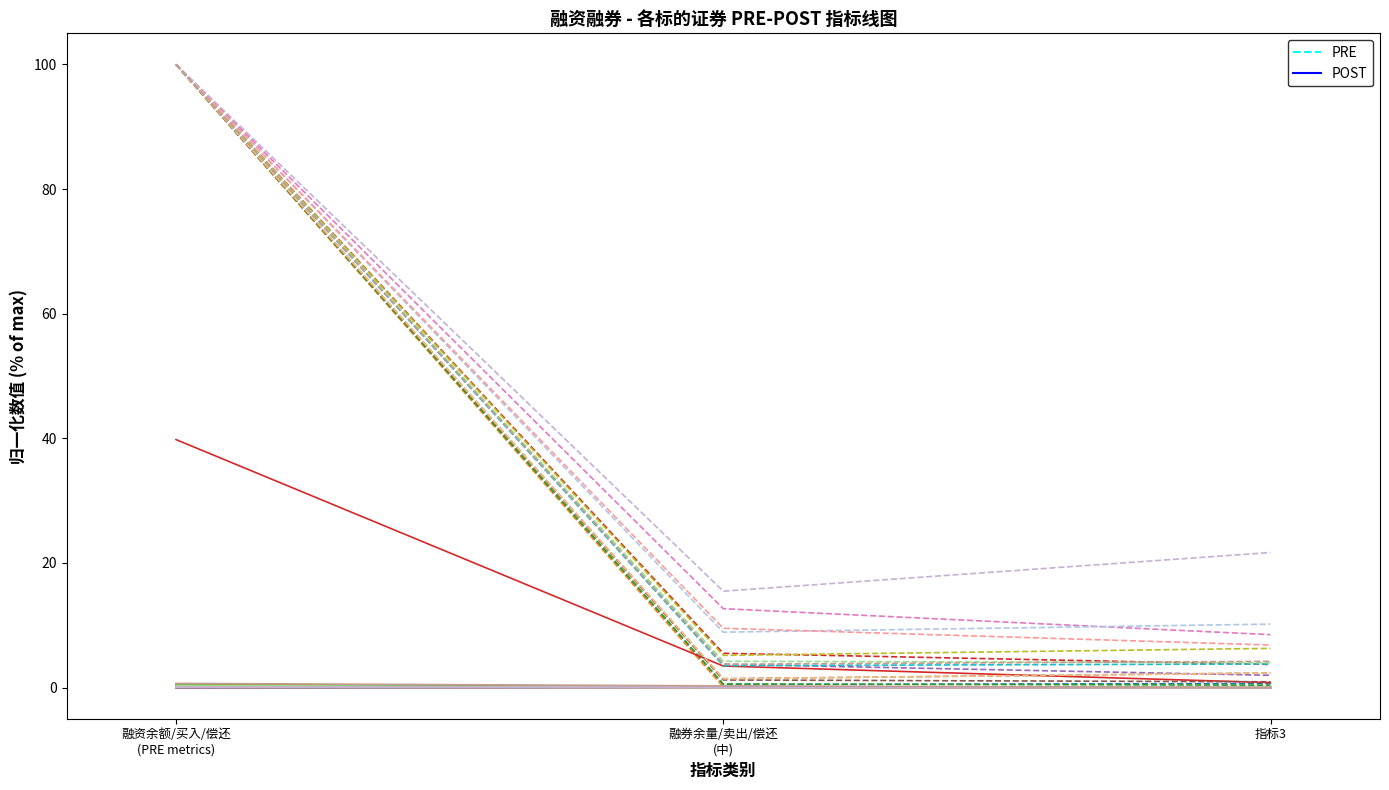

Which series changed the most between 融资余额/买入/偿还
(PRE metrics) and 融券余量/卖出/偿还
(中)?

PRE_510050